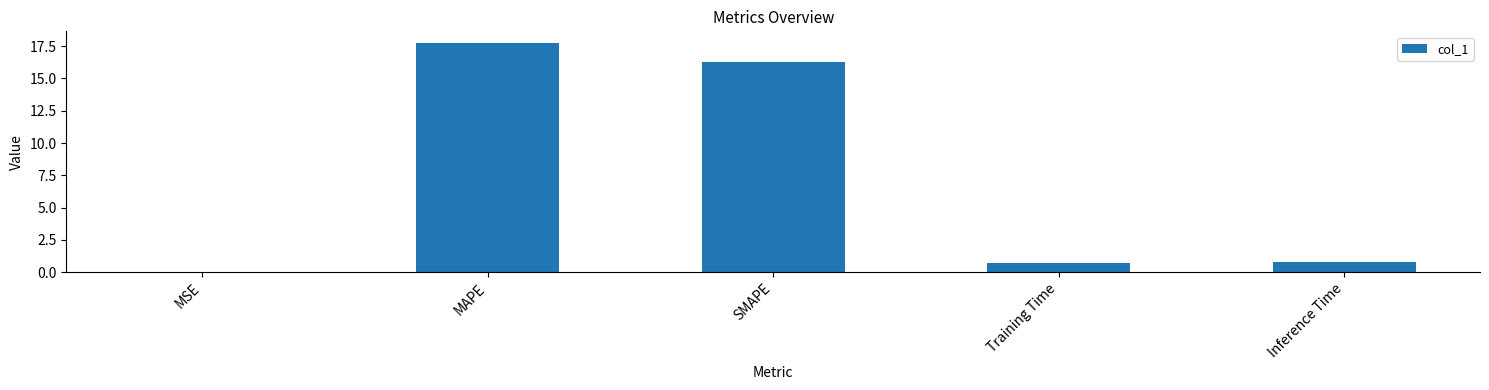

The value at MAPE is 23.2. True or false?

False